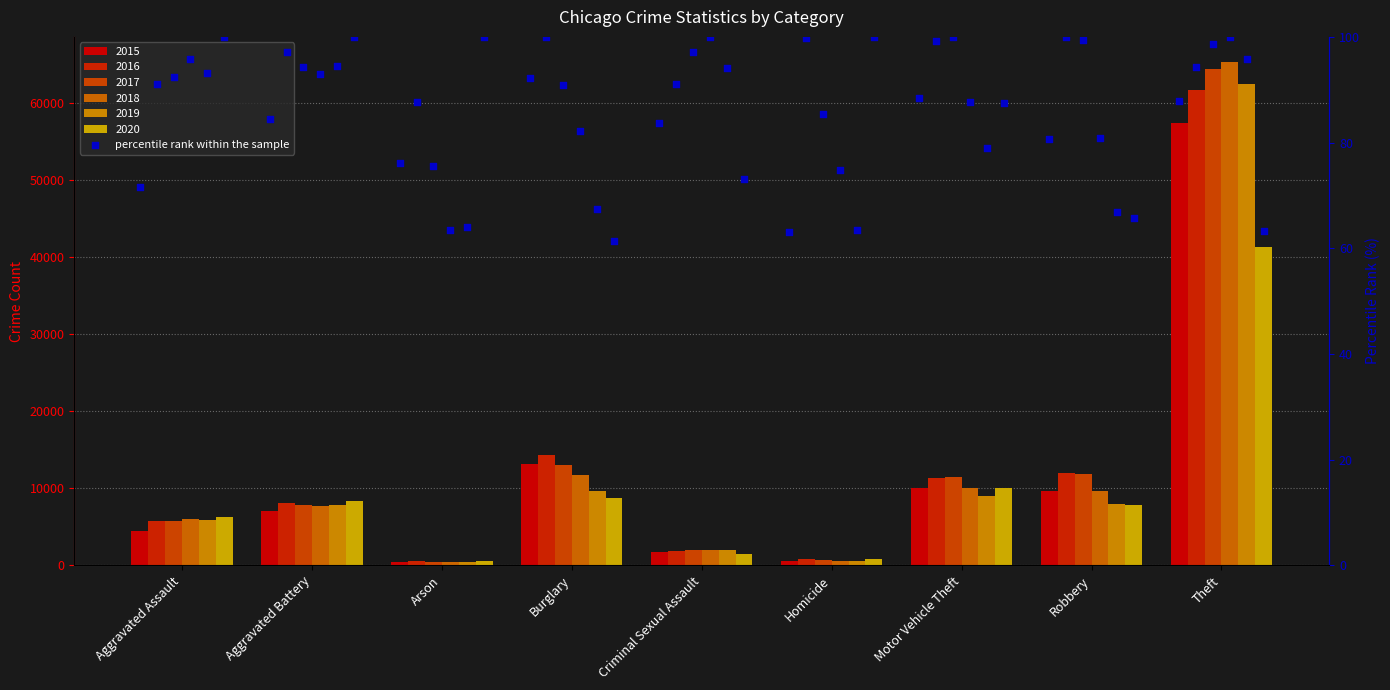

At which category is the sum across all series the highest?

Theft